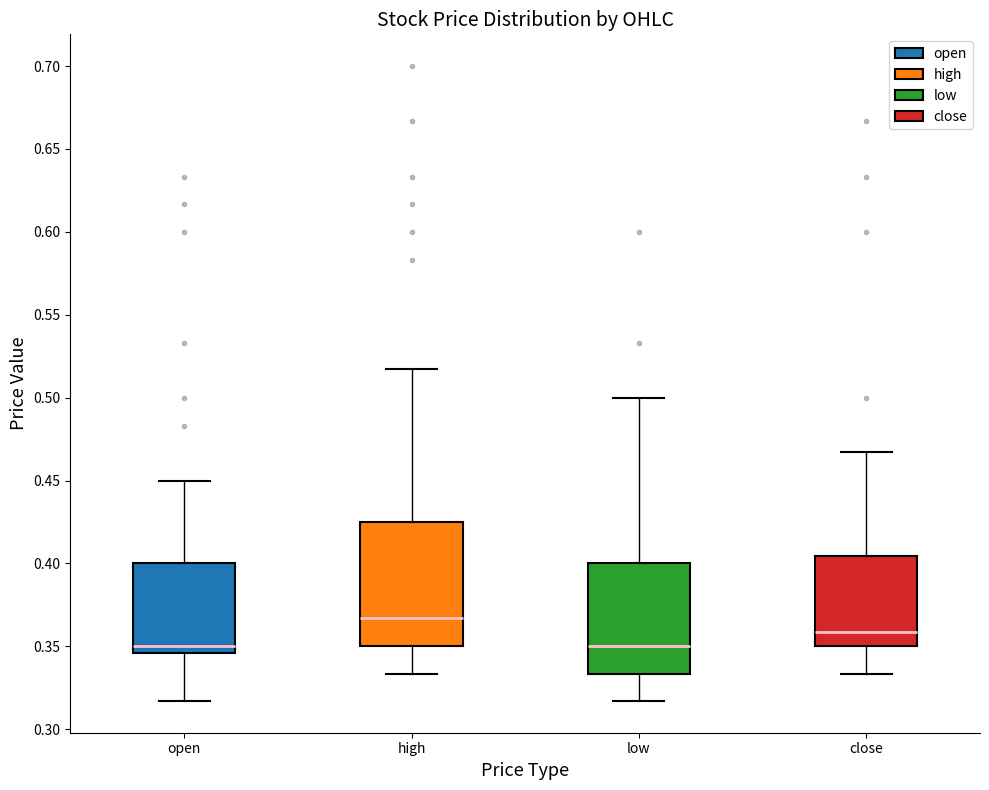

Reading left to right, read every box against the y-axis: the position of its median line, the range the box covers, and the ends of its whiskers. The values are not printed on the chart, so give them approximately, as read against the axis.

open: median 0.350, box 0.345 to 0.400, whiskers 0.315 to 0.450
high: median 0.365, box 0.350 to 0.425, whiskers 0.335 to 0.515
low: median 0.350, box 0.335 to 0.400, whiskers 0.315 to 0.500
close: median 0.360, box 0.350 to 0.405, whiskers 0.335 to 0.465